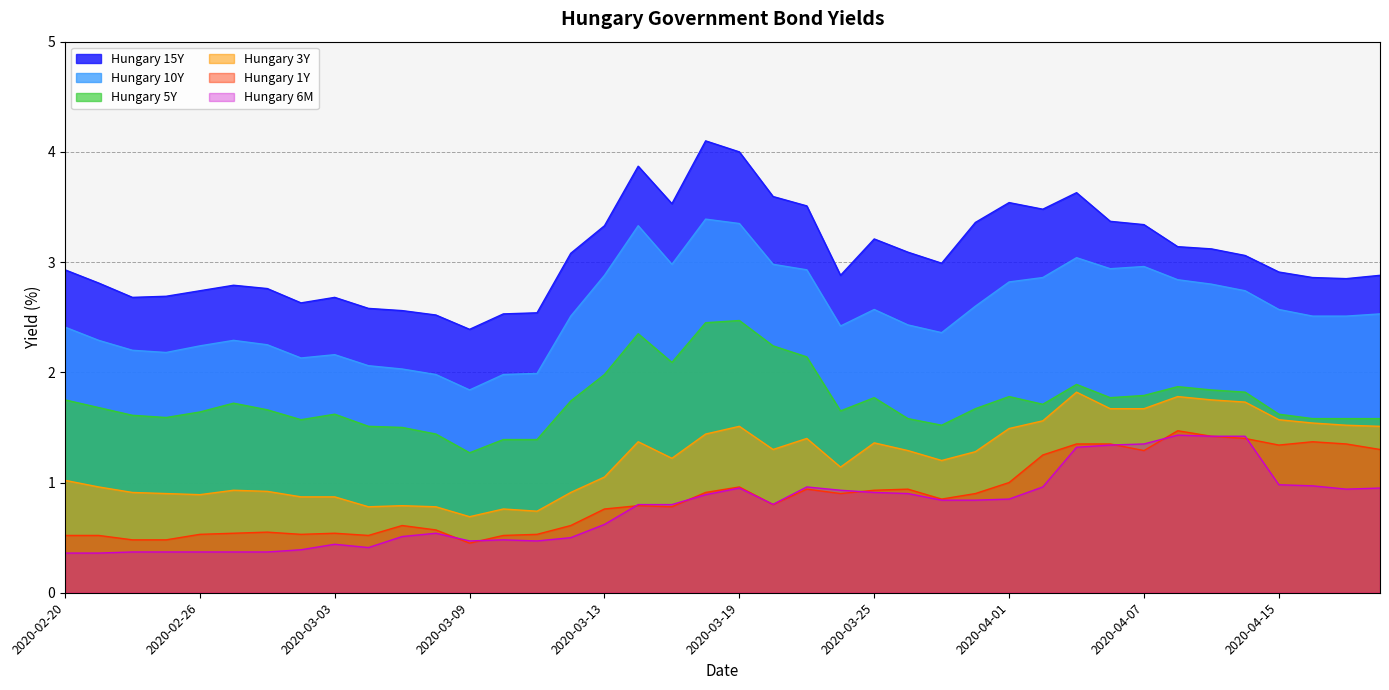

What is the average value of the Hungary 3Y series?

1.2